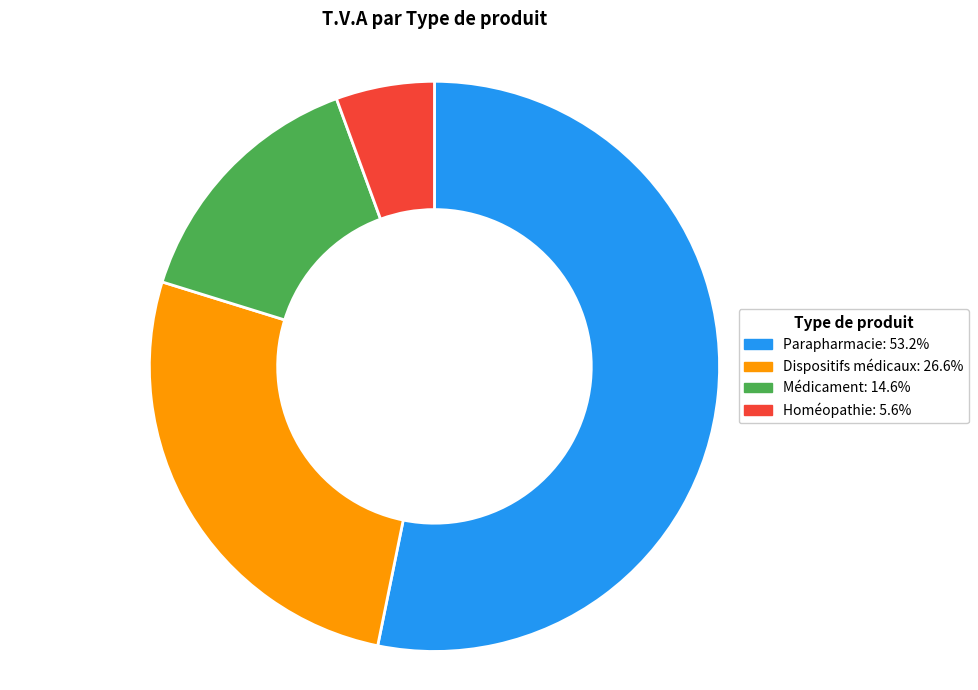

Do Parapharmacie and Médicament together represent more than half of the pie?

Yes